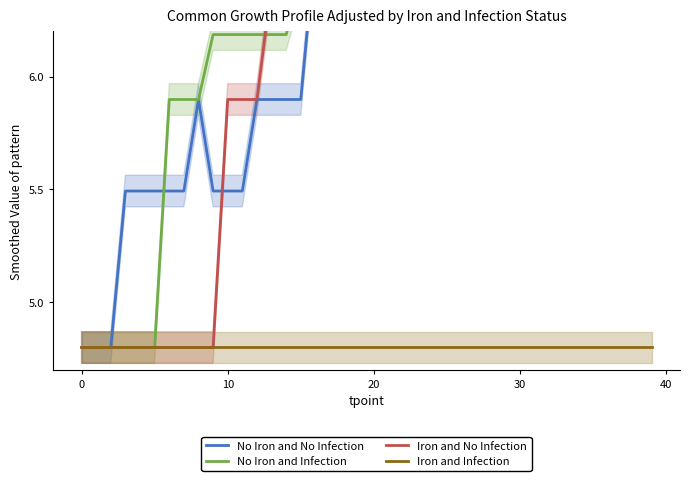

What is the approximate value of Iron and No Infection at 10?

5.9